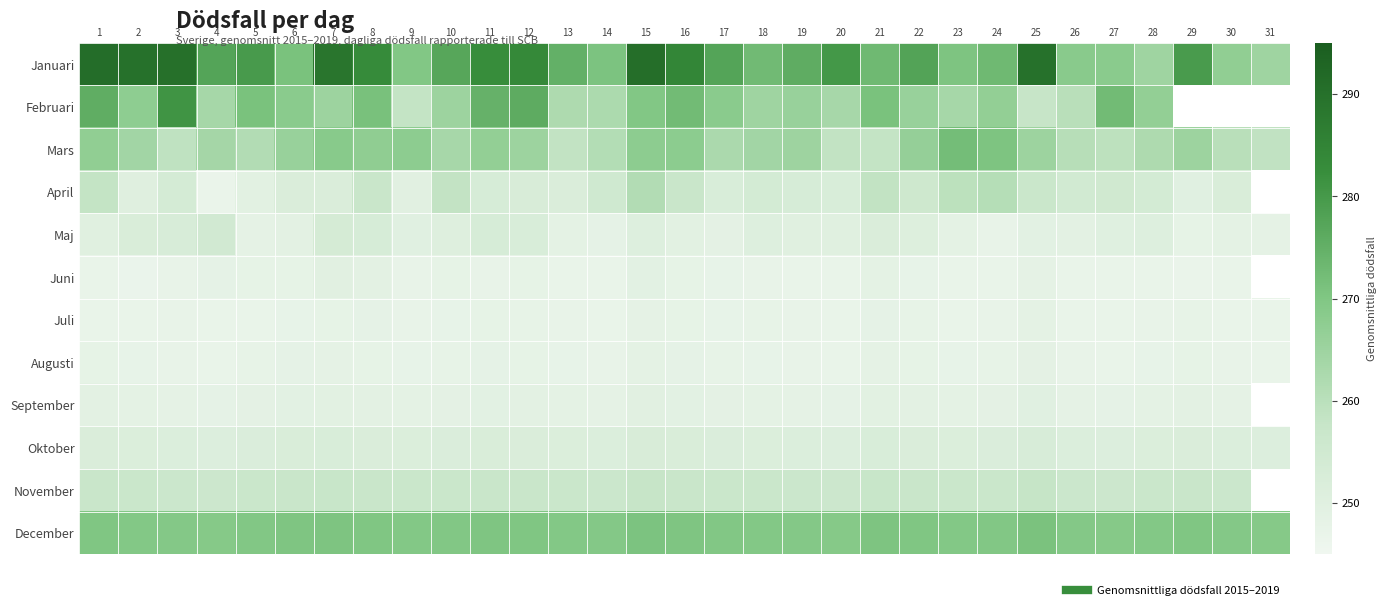

At how many categories does at least one series exceed 256?

31